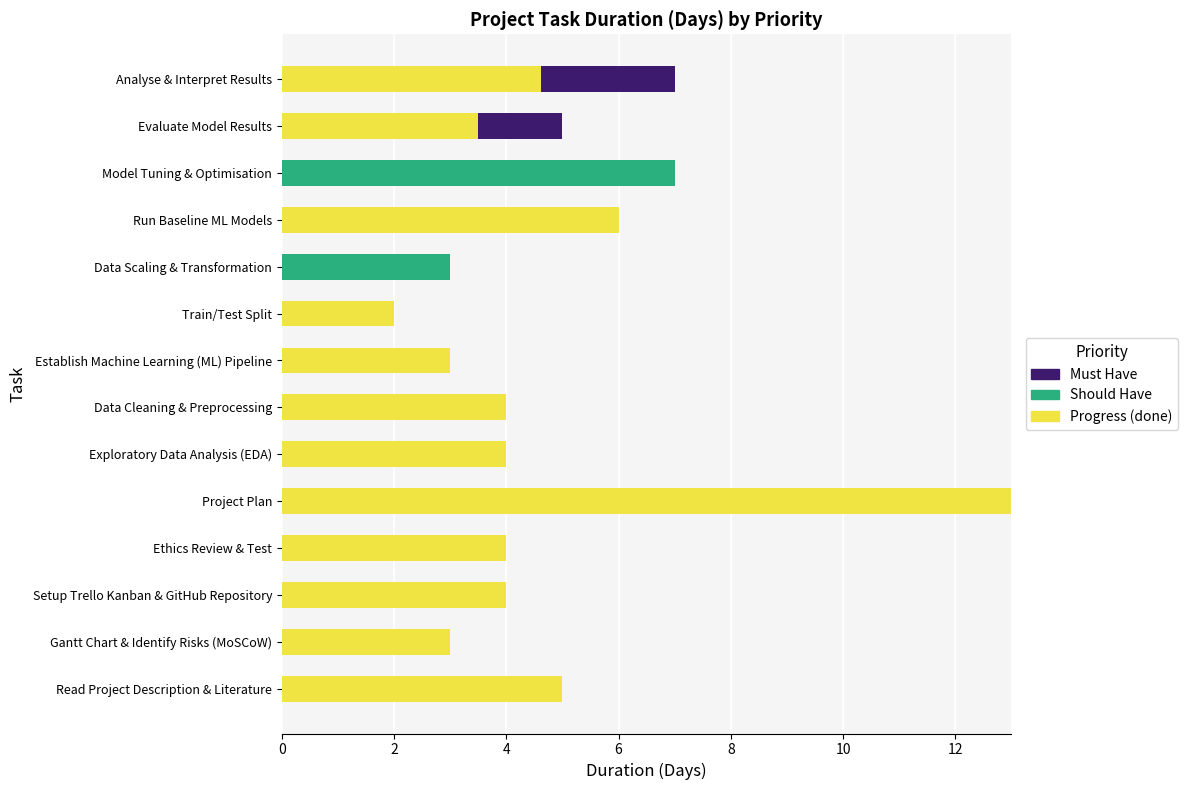

At which category is the sum across all series the highest?

Project Plan